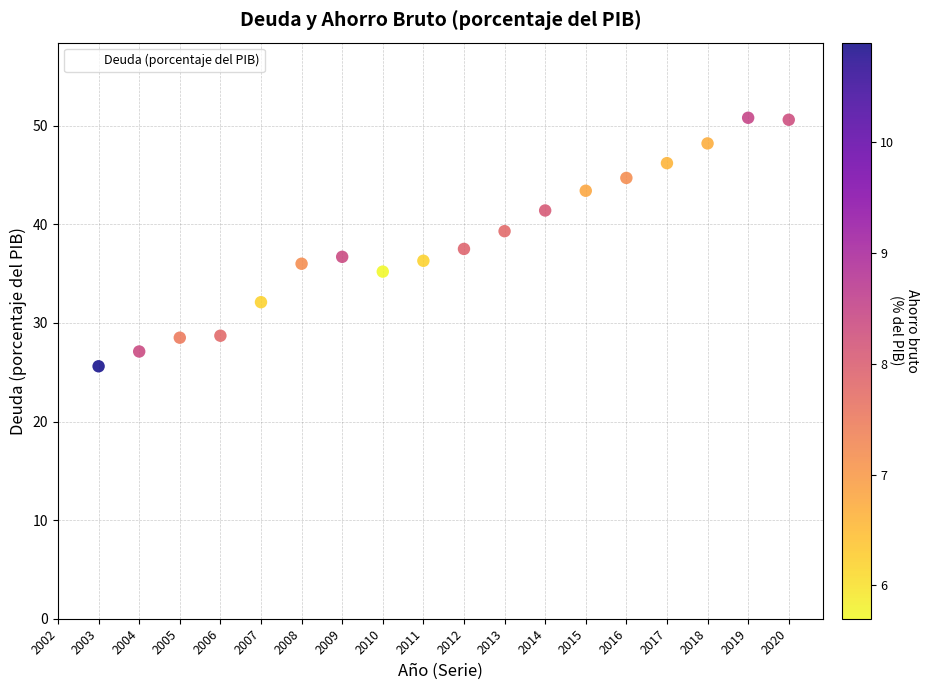

What is the range of Y values (max minus min)?

26.3